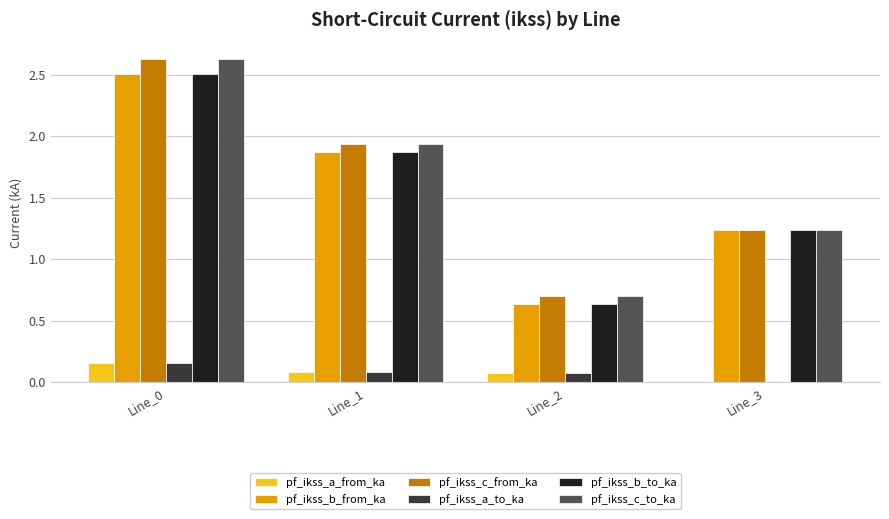

At which label is pf_ikss_c_from_ka closest to 1?

Line_3